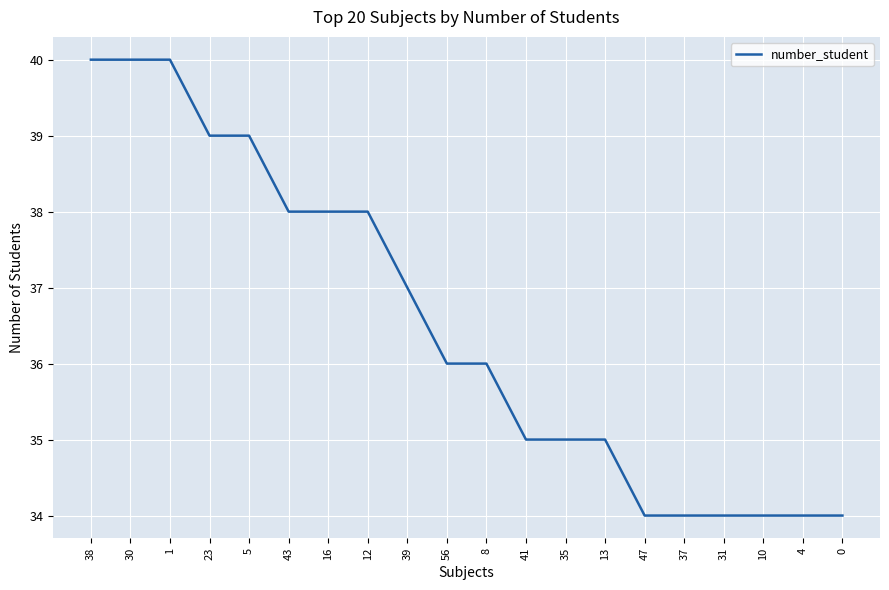

What position from the left is 16?

7